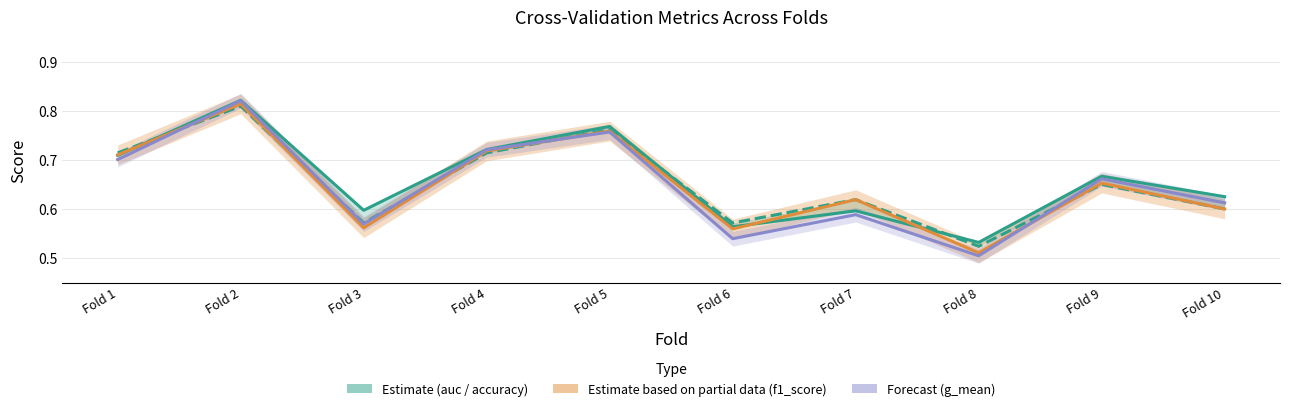

What is the approximate value of auc (Estimate upper) at Fold 3?

0.6